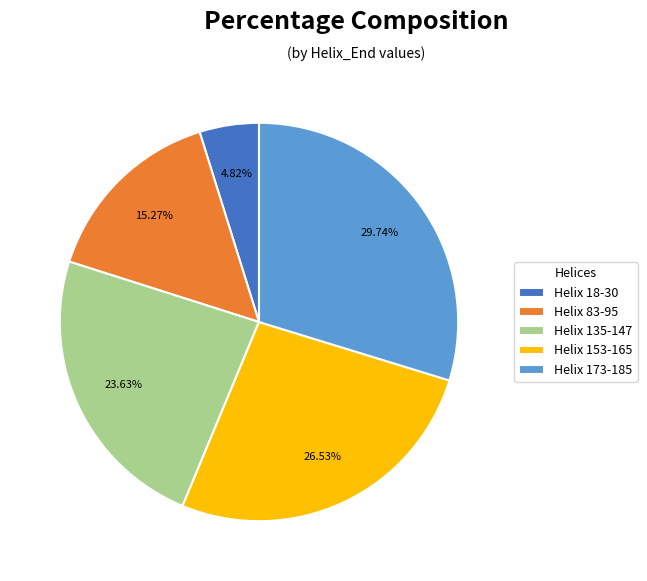

What percentage is the Helix 83-95 slice, to the nearest percent?

15%